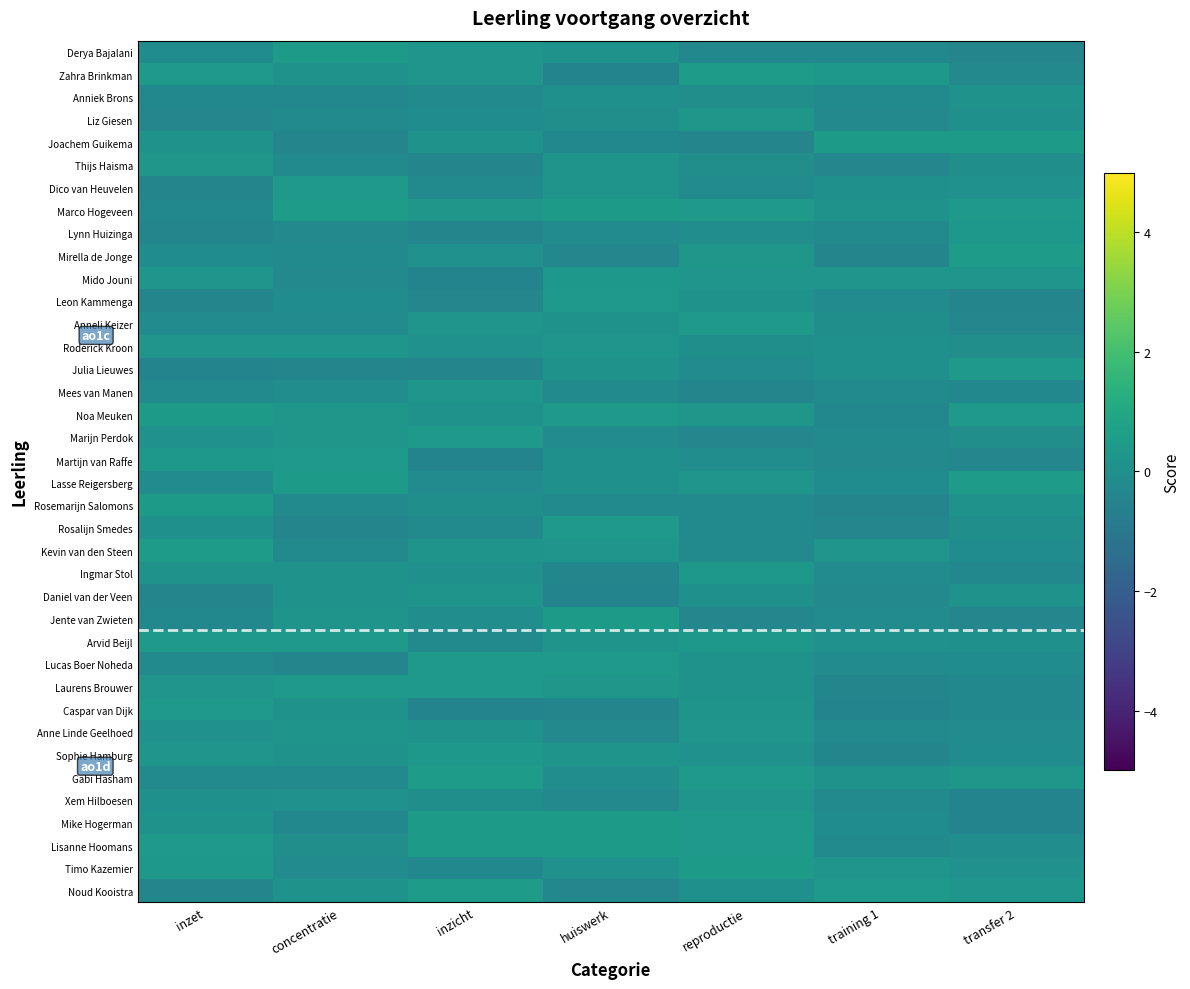

What is the spread (max minus min) of values at inzet?

1.0